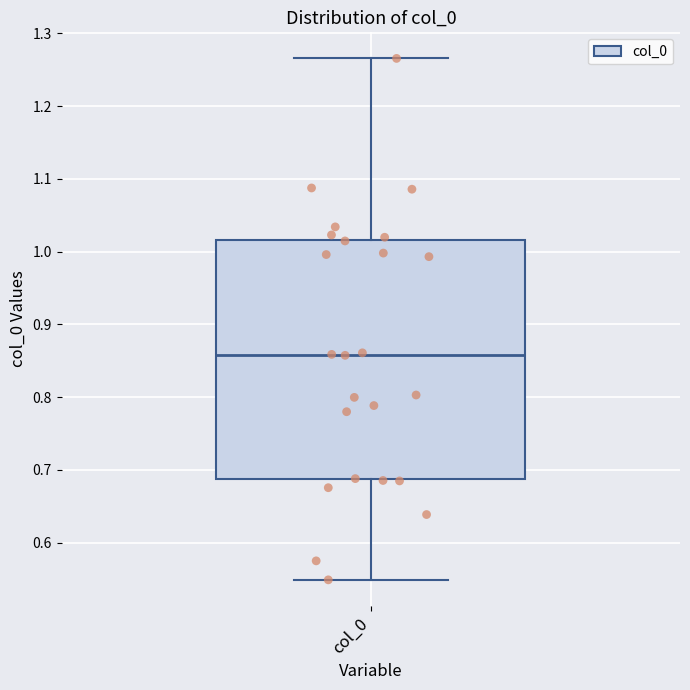

Where does the upper whisker of the box for col_0 end on the y-axis? The values are not printed on the chart, so give them approximately, as read against the axis.

1.27